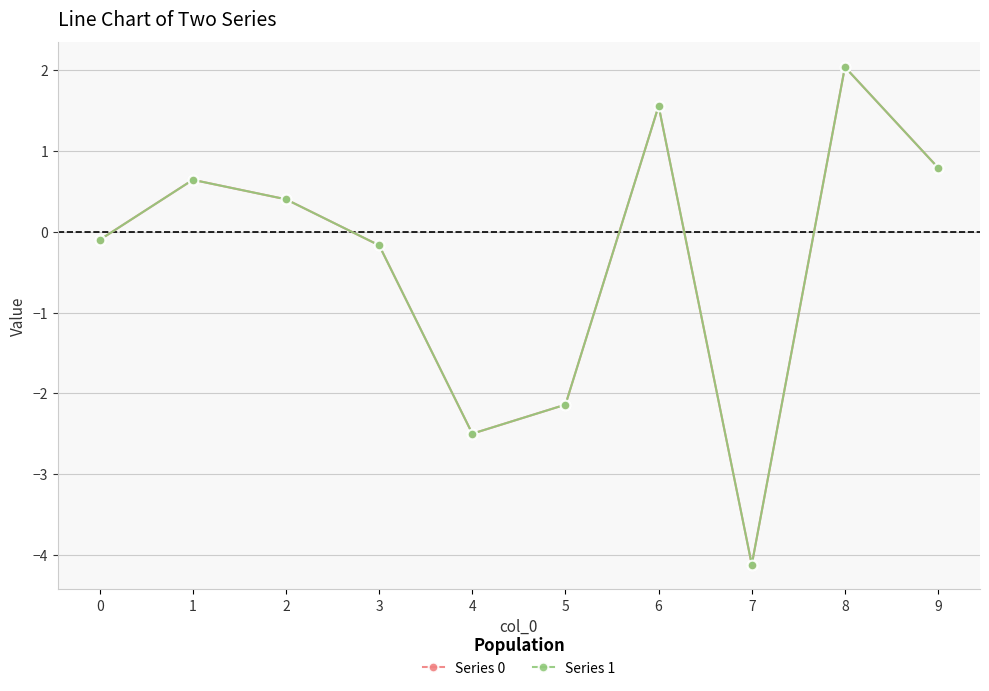

What value does the Series 1 series have at 7?

-4.1